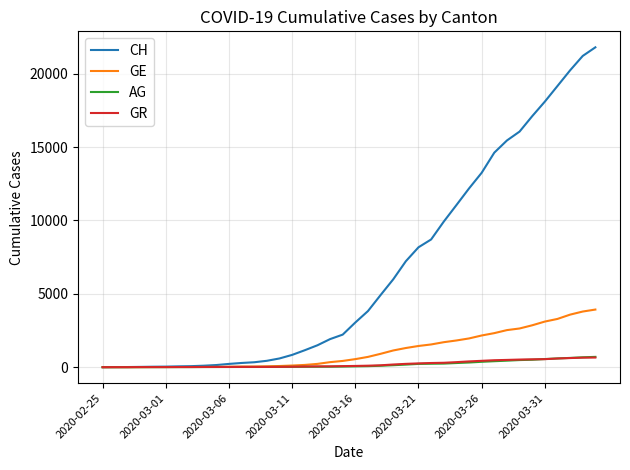

What is the greatest value displayed?

21804